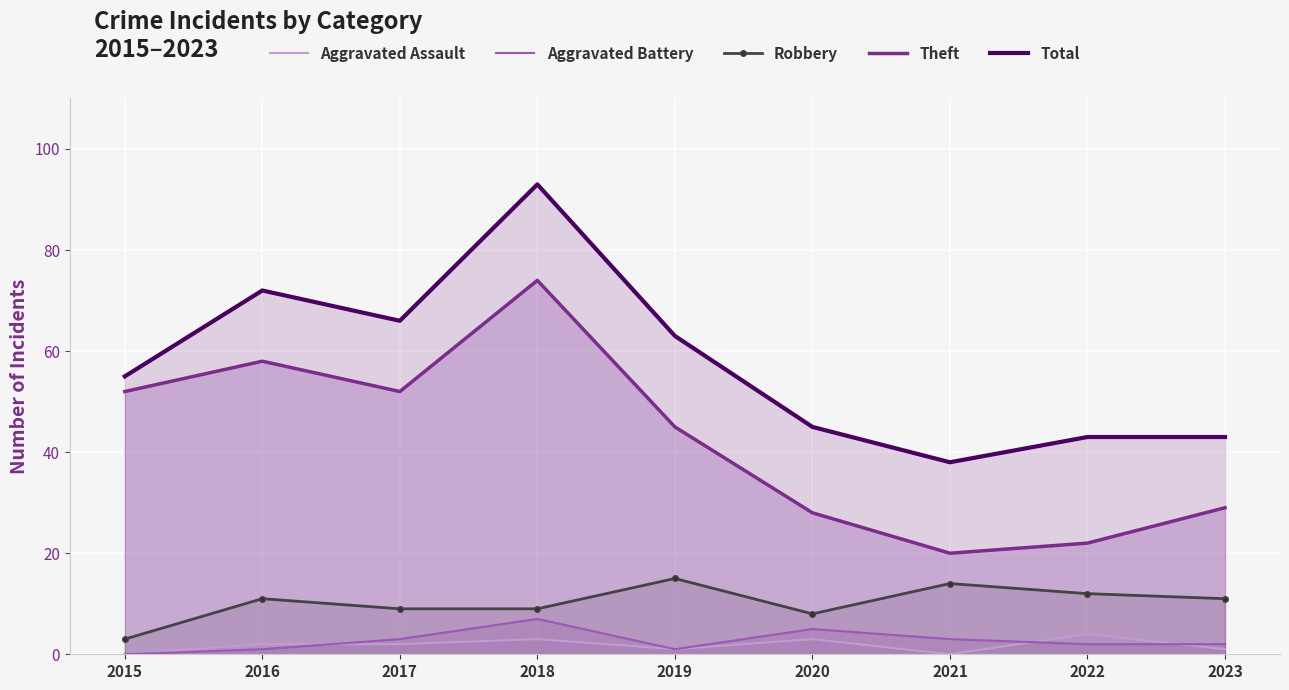

What are all the series names shown in the legend?

Aggravated Assault, Aggravated Battery, Robbery, Theft, Total